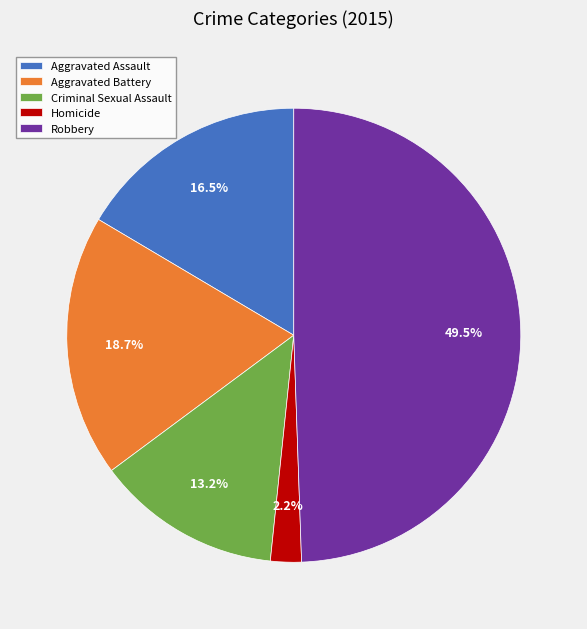

Which category has the biggest portion of the pie?

Robbery